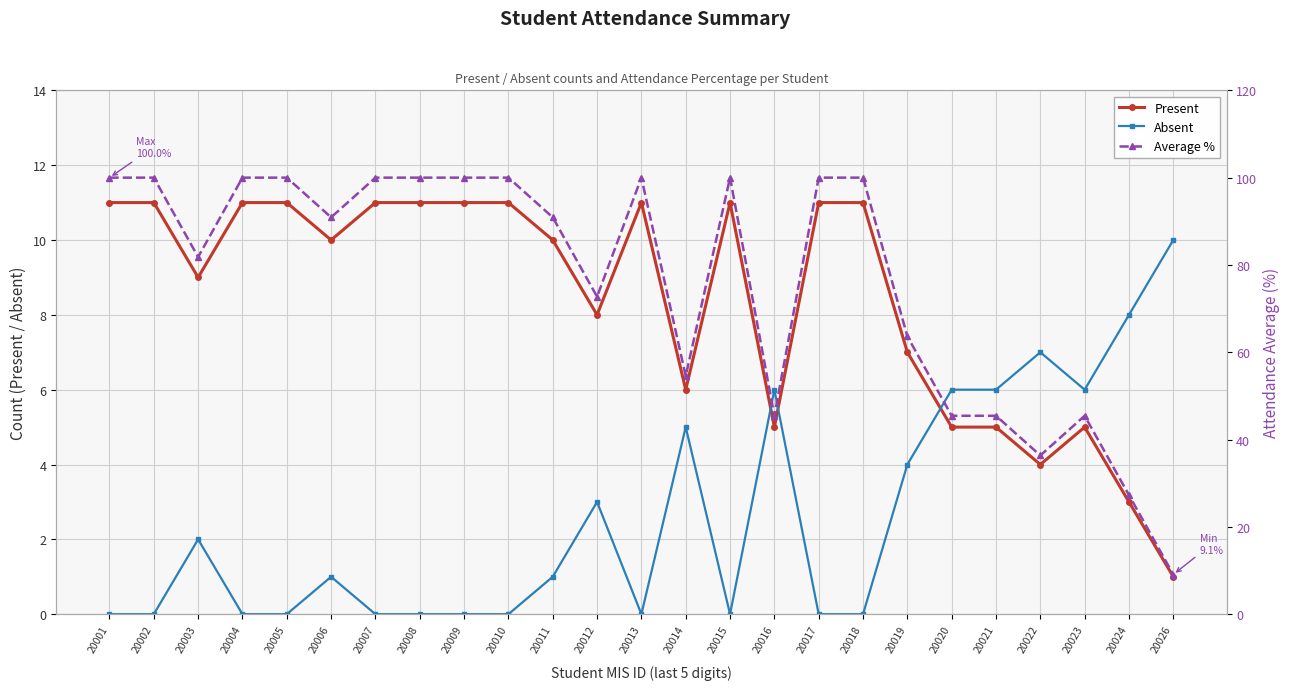

Which series ends up on top after the final intersection of Absent and Present?

Absent